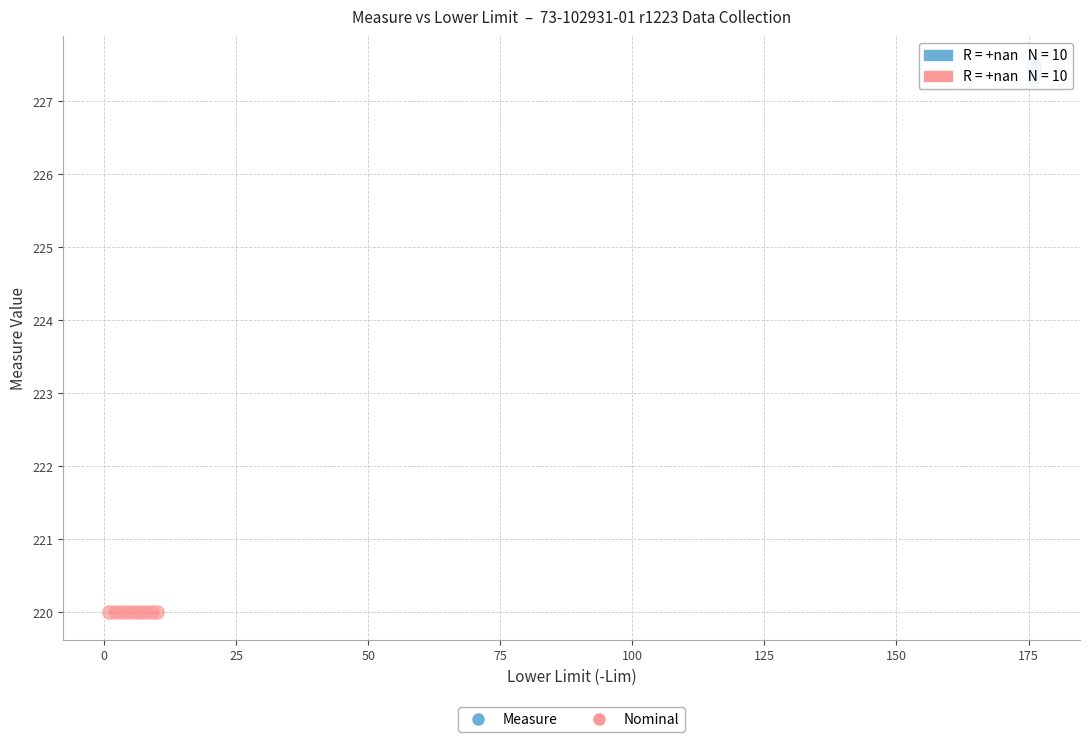

Which series contains the highest Y value?

Measure